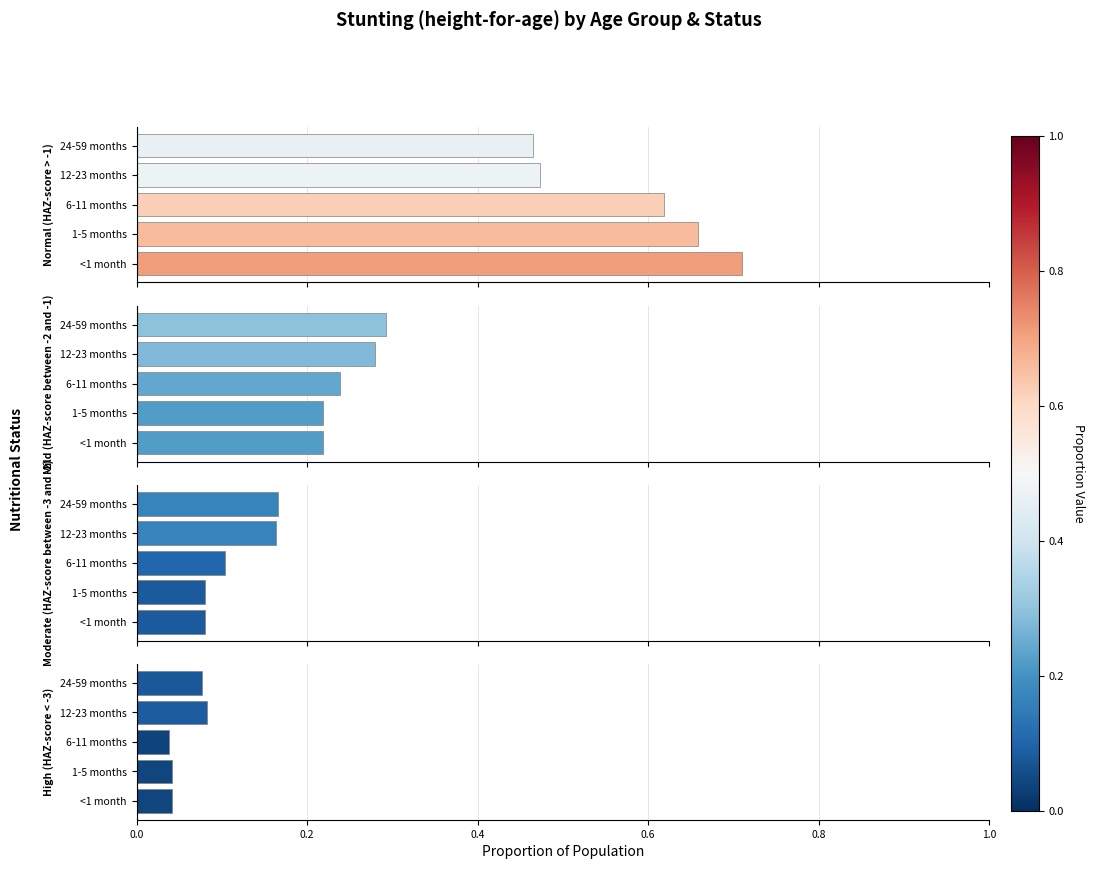

Reading right to left, transcribe all the data shown in this chart.

Normal (HAZ-score > -1): 0.5	0.5	0.6	0.7	0.7
Mild (HAZ-score between -2 and -1): 0.3	0.3	0.2	0.2	0.2
Moderate (HAZ-score between -3 and -2): 0.2	0.2	0.1	0.1	0.1
High (HAZ-score < -3): 0.1	0.1	0.0	0.0	0.0